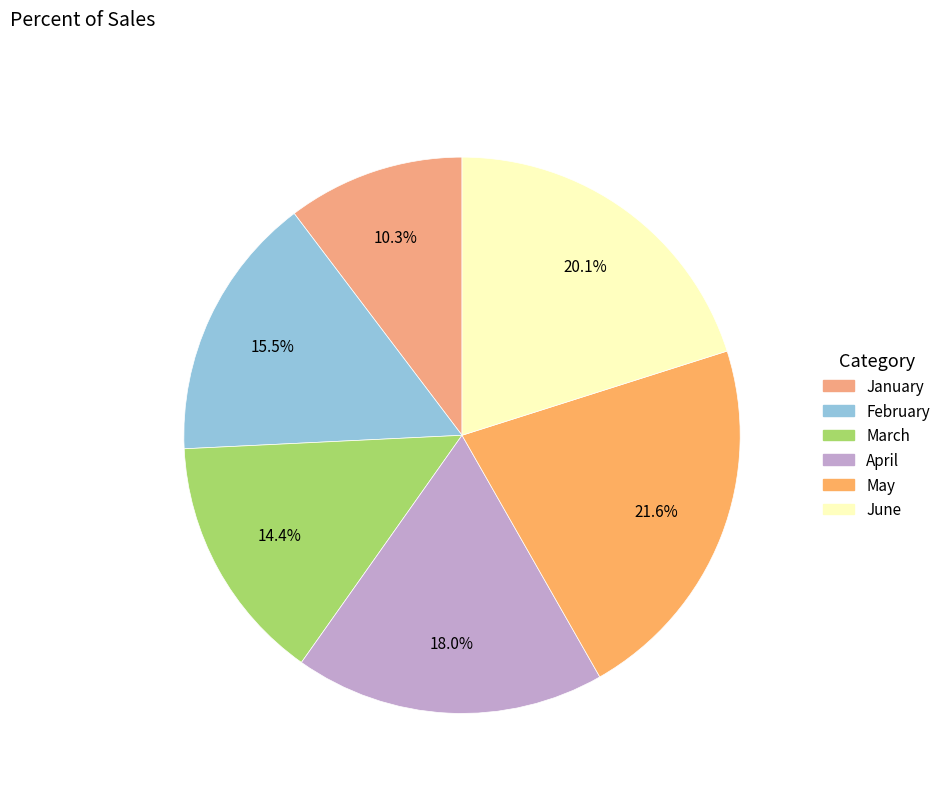

To the nearest percent, what percentage of the pie is April?

18%